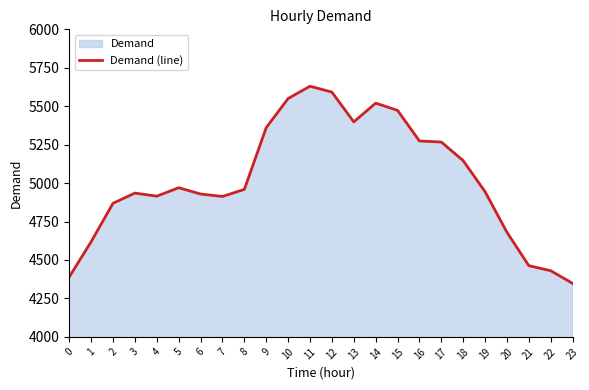

Does the chart have visible grid lines?

No